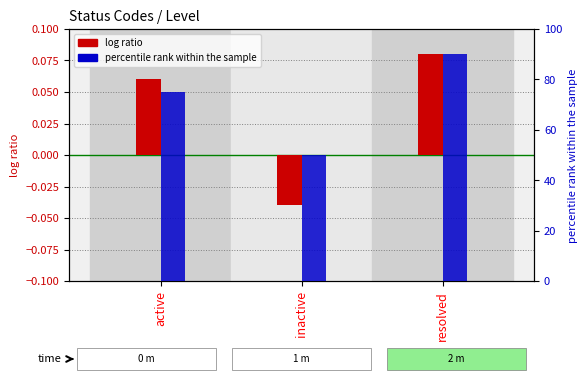

Reading left to right, extract all data points from this chart.

log ratio: 0.1	-0.0	0.1
percentile rank within the sample: 75.0	50.0	90.0